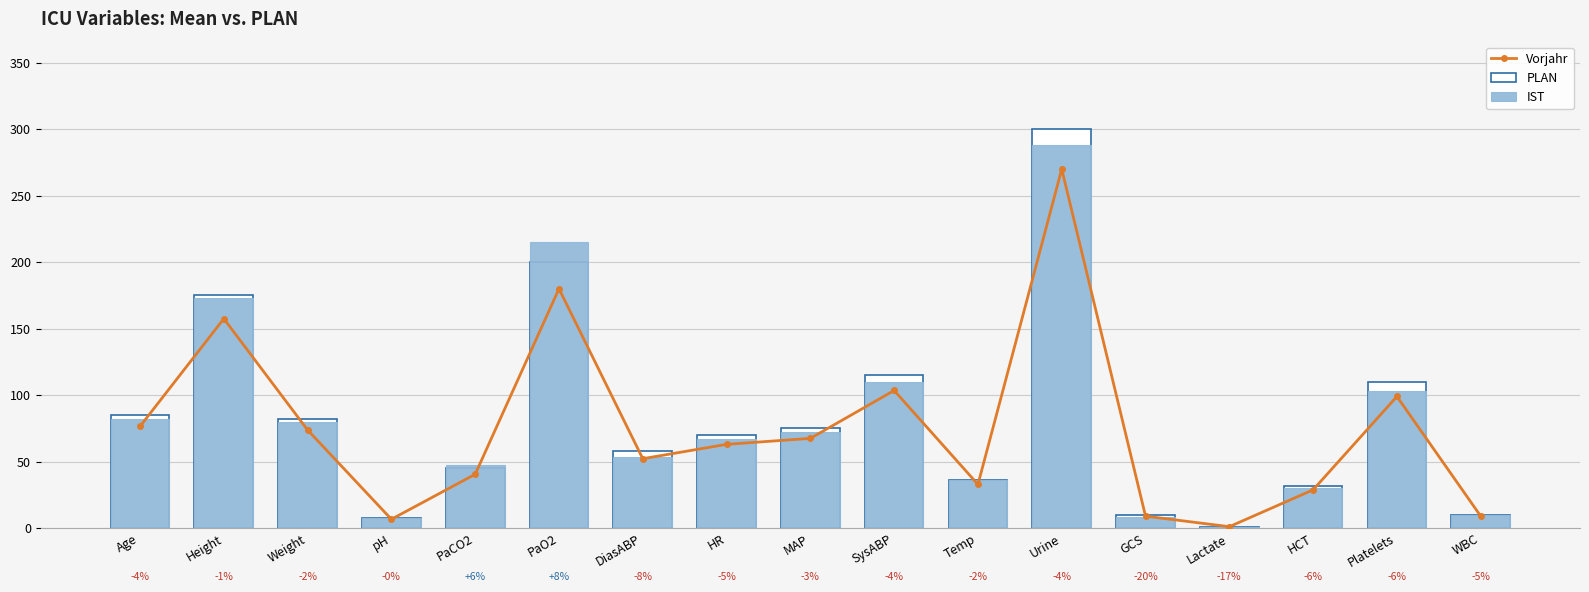

At how many categories does at least one series exceed 157?

3